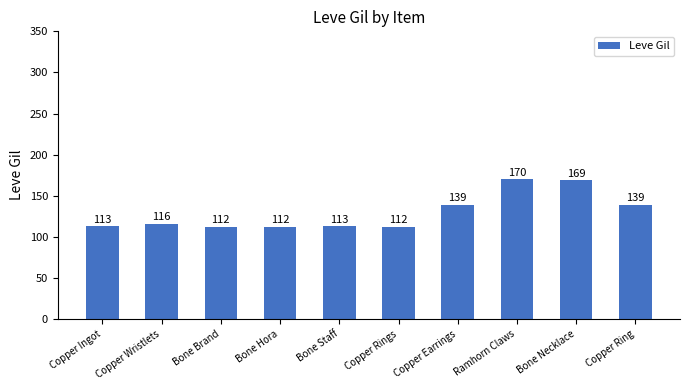

Read the value at Copper Wristlets, to the nearest 5.

115